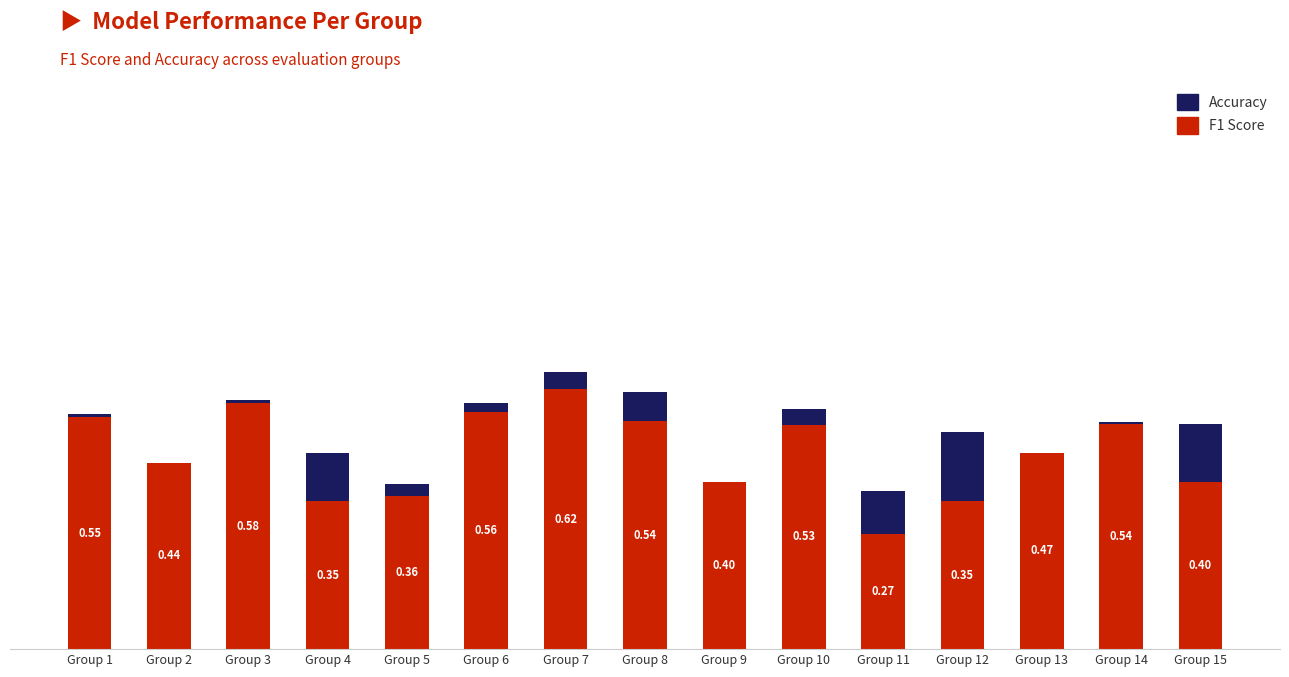

Between Group 14 and Group 5, which is larger?

Group 14